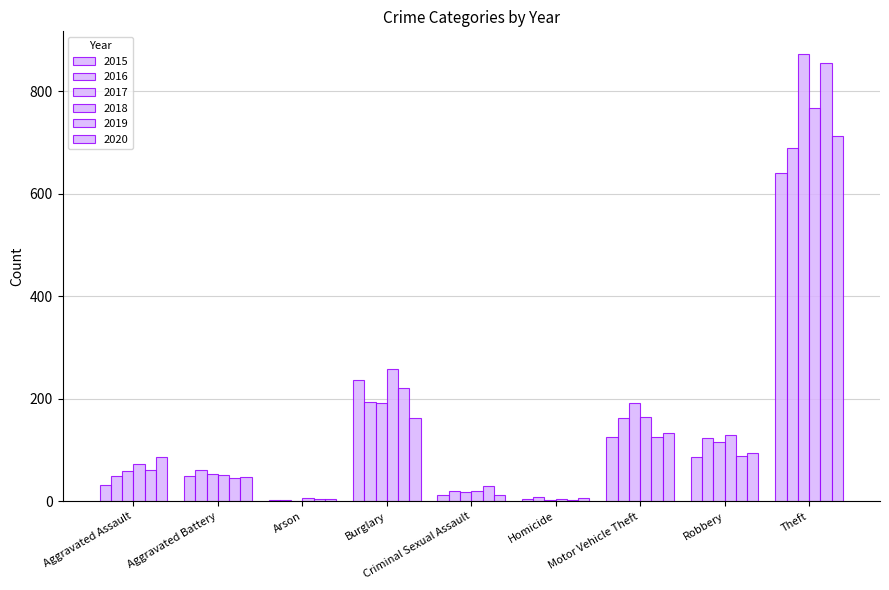

What is the maximum value shown in the chart?

873